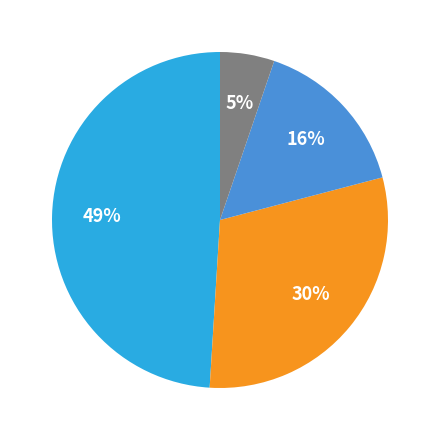

To the nearest percent, what is the average slice percentage?

25%